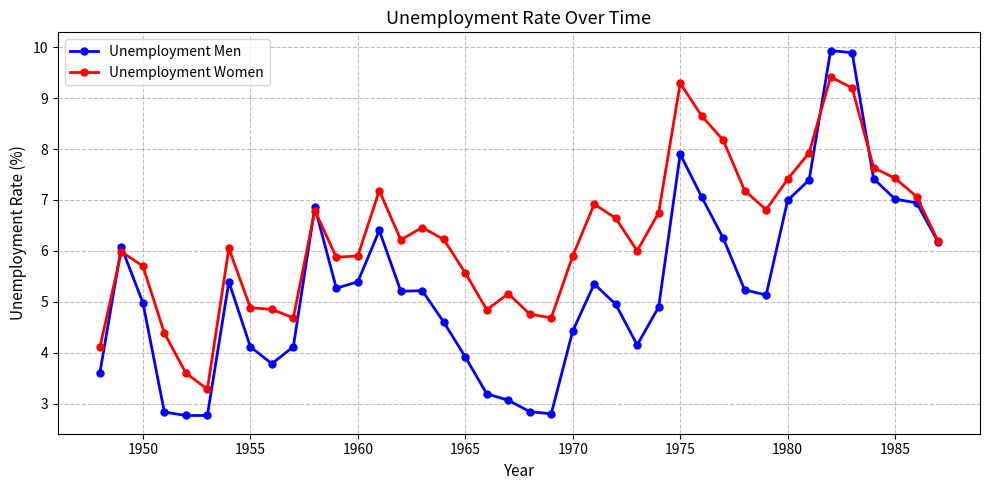

Which series has the widest spread of values?

Unemployment Men